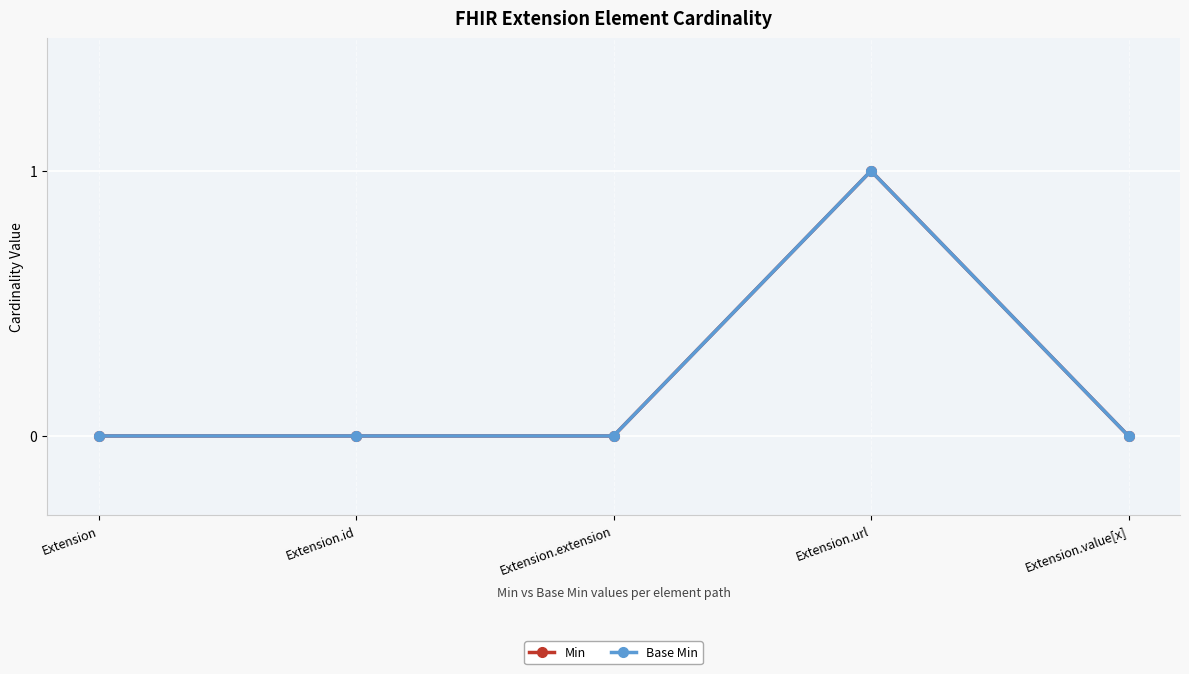

How many Base Min values are between 0 and 1?

5